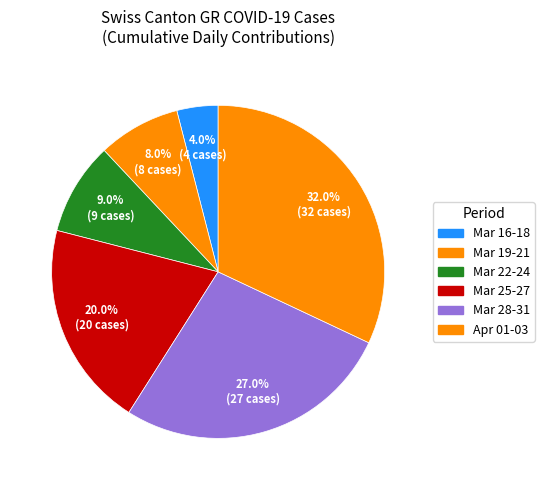

How many slices are in this pie chart?

6